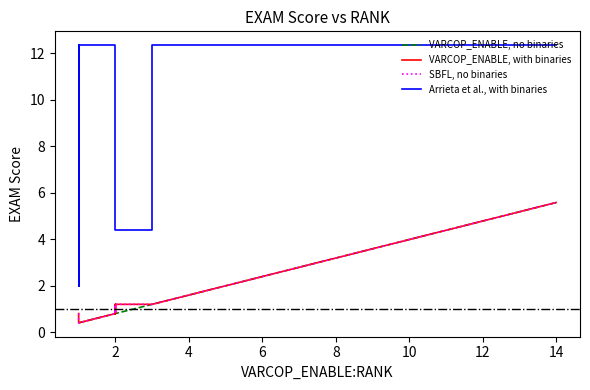

What is the maximum value shown in the chart?

12.4